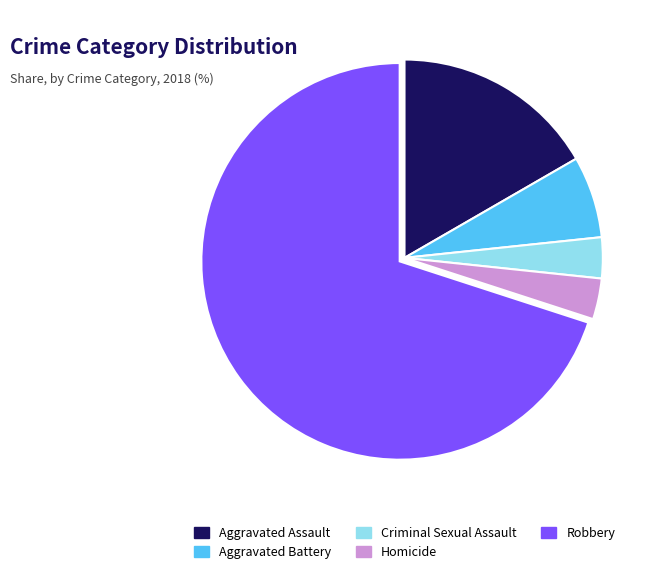

Is the sum of Criminal Sexual Assault and Aggravated Battery greater than half?

No